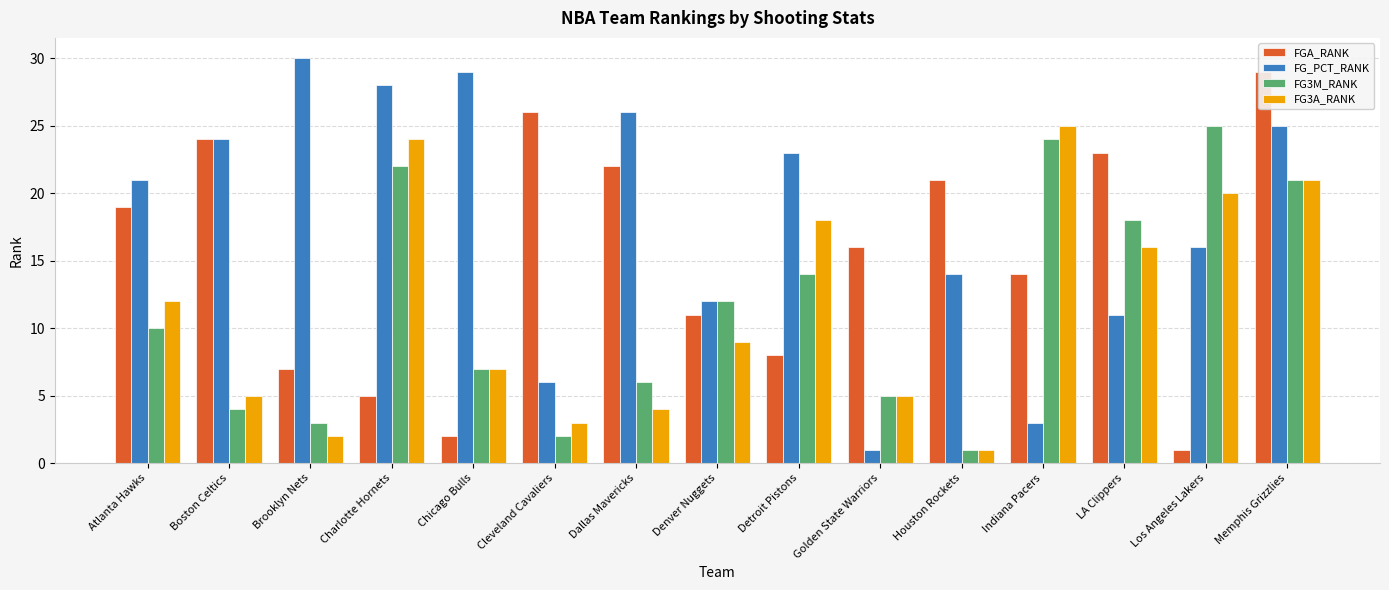

How many data points does each series have?

15